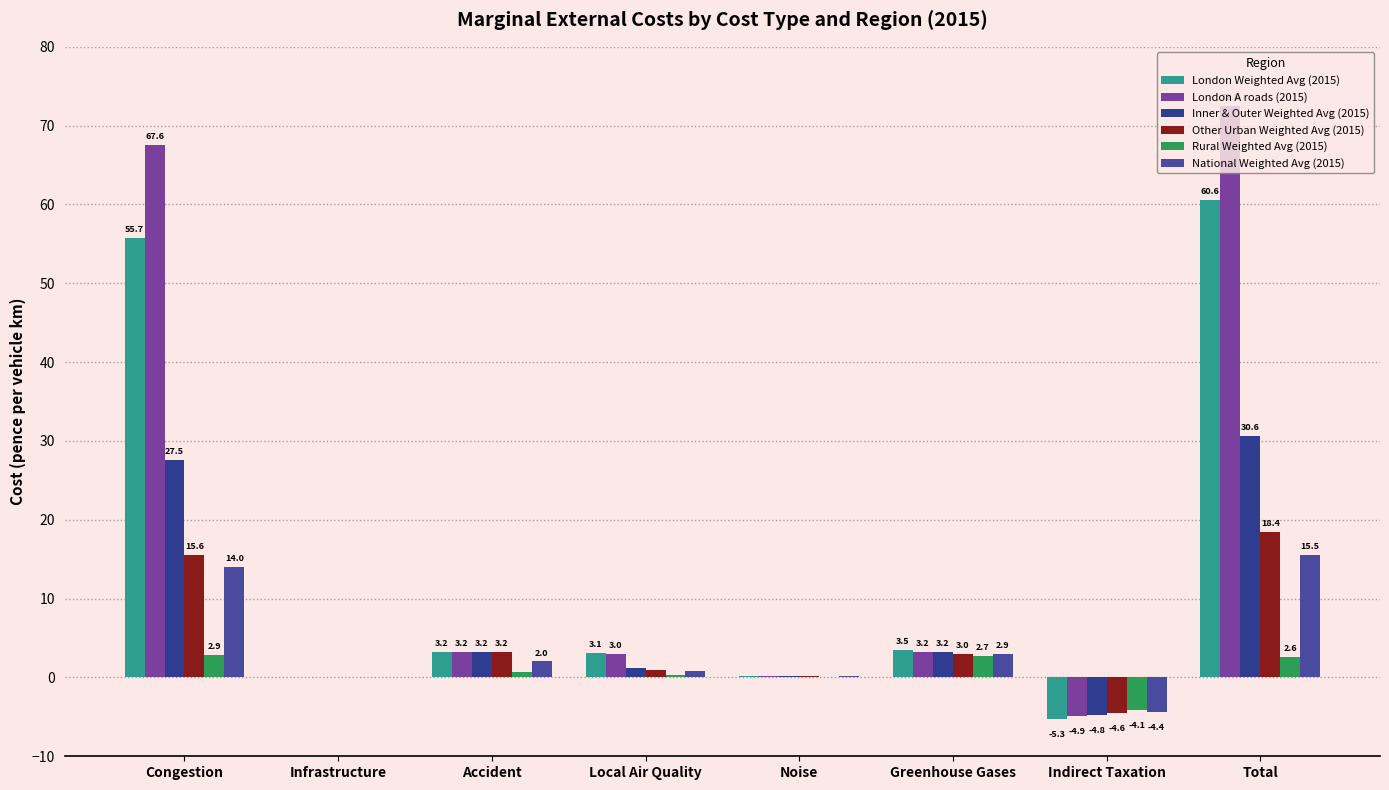

What is the difference between the National Weighted Avg (2015) values at Total and Indirect Taxation?

20.0